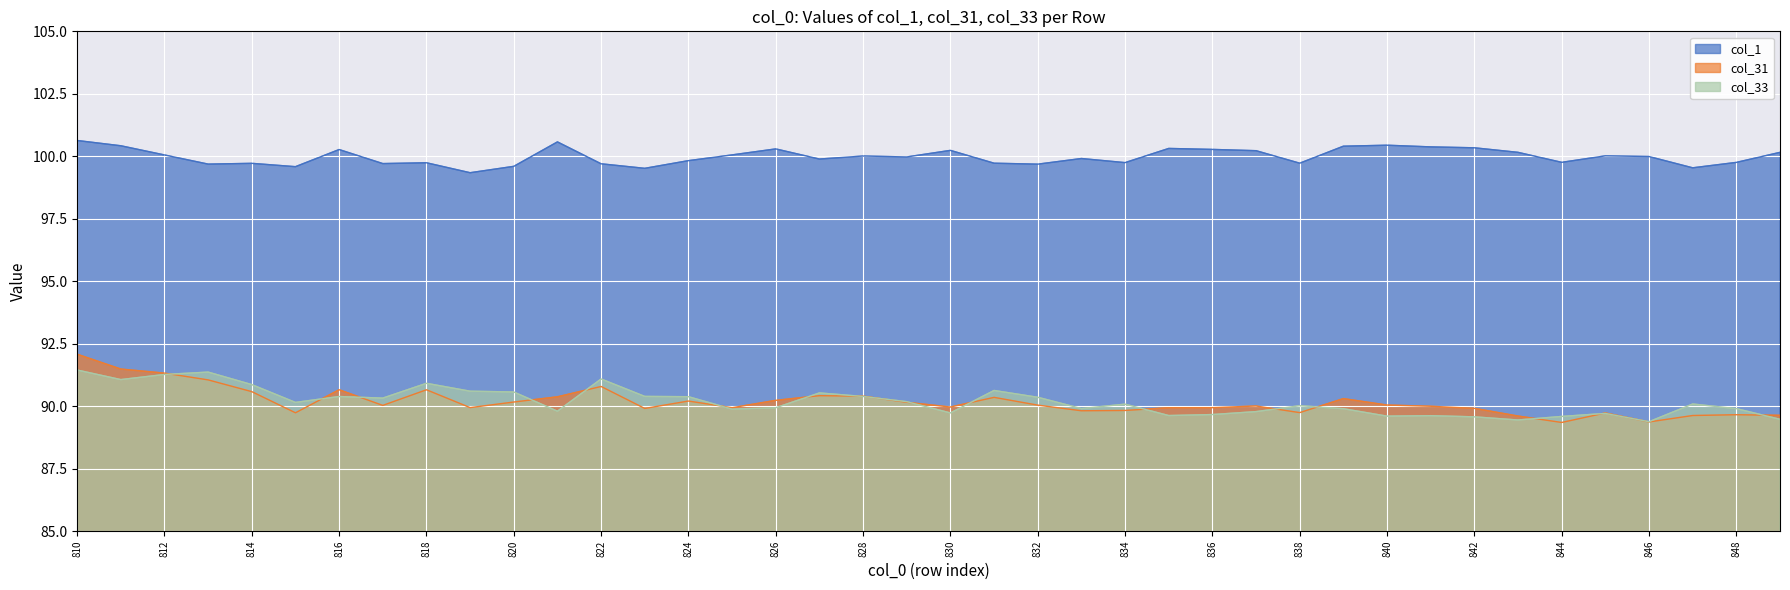

At which category is the sum across all series the highest?

810